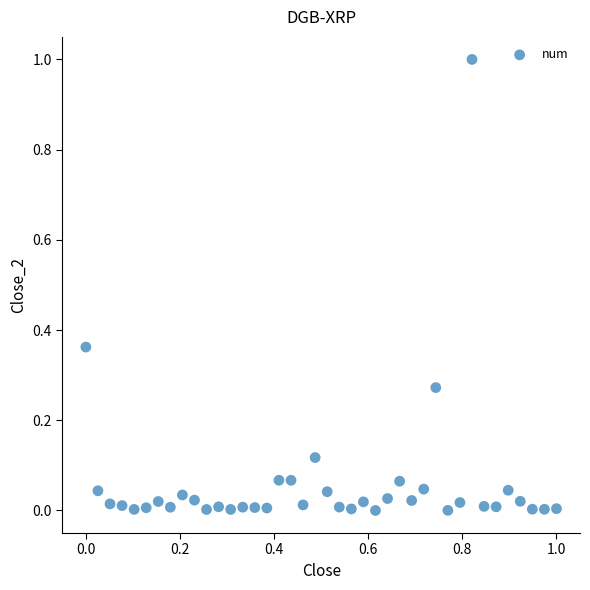

What is the range of X values (max minus min)?

1.0